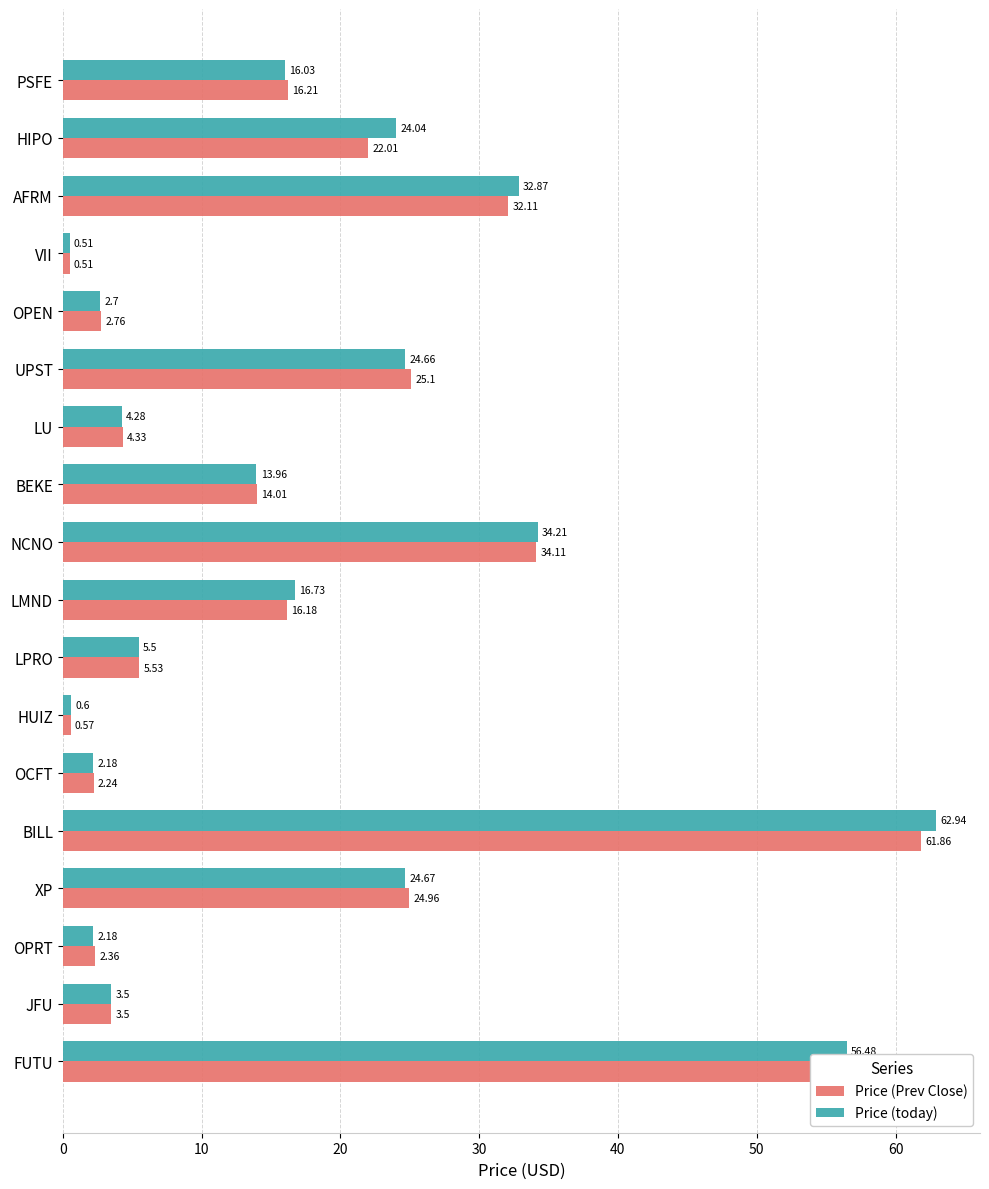

Which category has the lowest value across all series?

VII